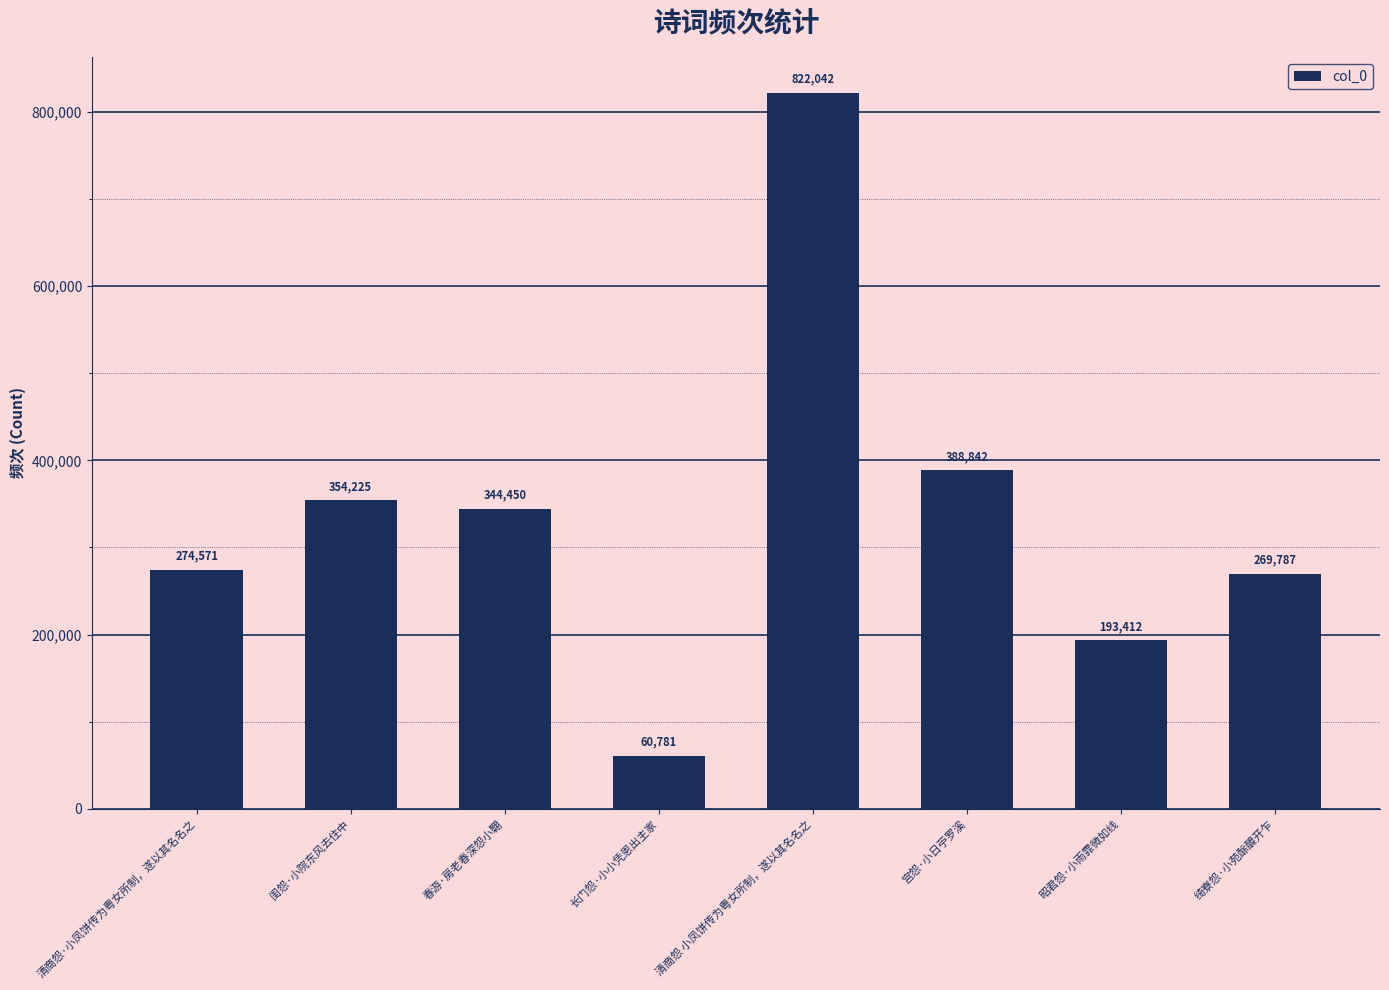

The value at 清商怨·小凤饼传为粤女所制，遂以其名名之 is 274571. True or false?

True